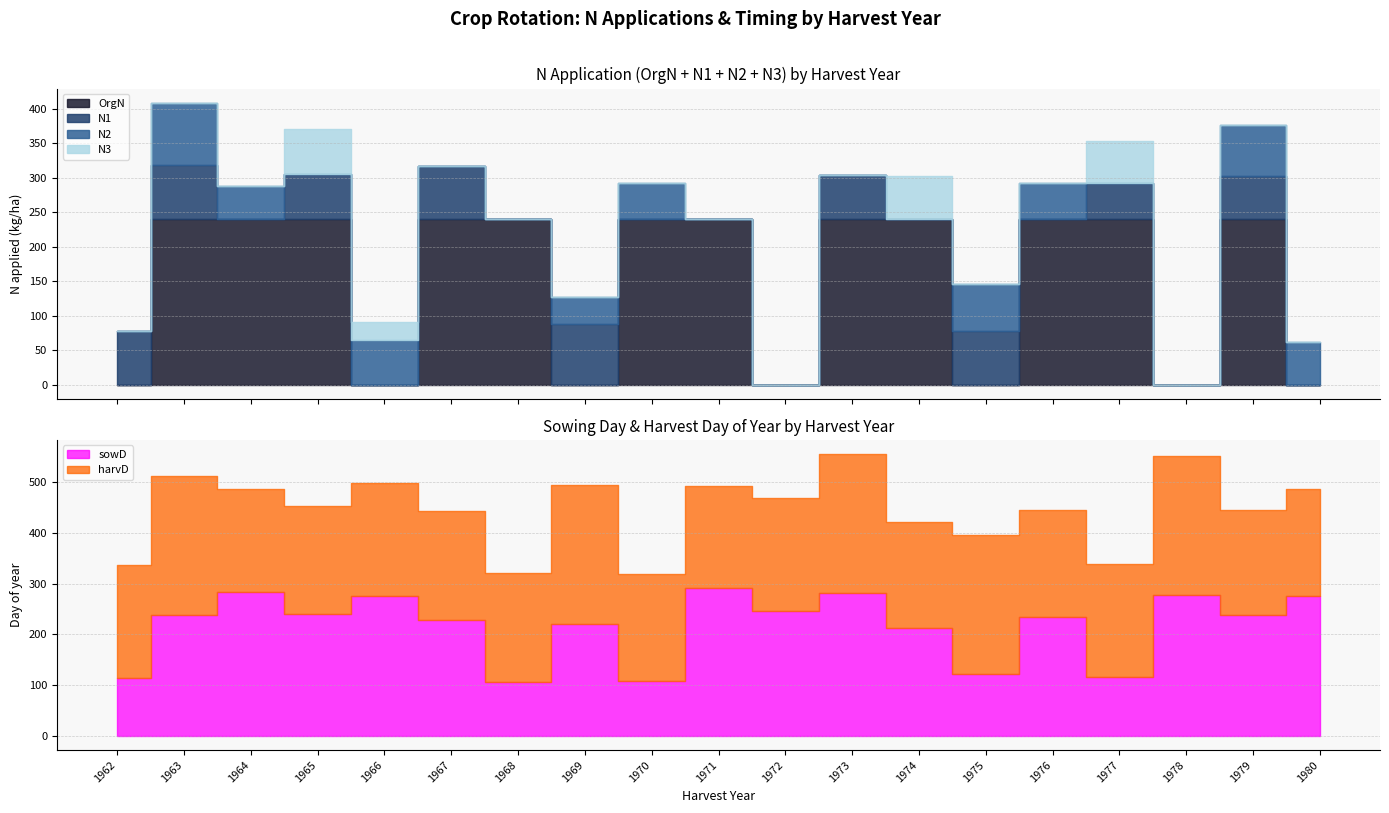

Between 1964 and 1969, which series saw the biggest shift?

OrgN